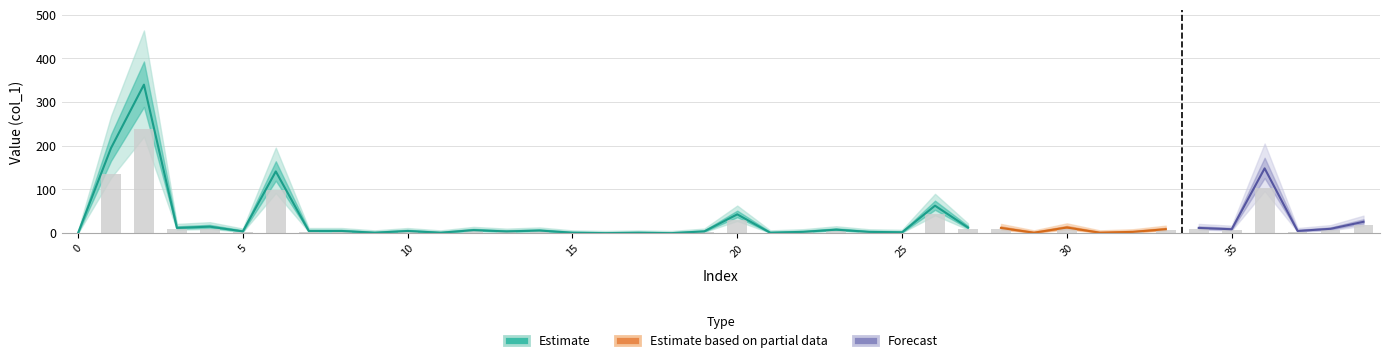

Reading left to right, extract all data points from this chart.

col_1: 0.0	194.7	340.0	12.0	14.9	4.1	141.3	5.0	5.0	1.0	5.0	1.0	7.0	4.0	6.0	1.0	0.0	0.9	0.0	4.0	43.1	1.0	3.0	8.0	2.9	2.0	62.9	12.9	12.0	1.0	12.9	1.1	2.9	9.1	12.0	9.0	148.4	5.0	10.0	26.0
col_3: 0.0	0.0	0.0	0.0	0.0	0.0	0.0	0.0	0.0	0.0	0.0	0.0	0.0	0.0	0.0	0.0	0.0	0.0	0.0	0.0	0.0	0.0	0.0	0.0	0.0	0.0	0.0	0.0	0.0	0.0	0.0	0.0	0.0	0.0	0.0	0.0	0.0	0.0	0.0	0.0
col_4: 0.0	0.0	0.0	0.0	0.0	0.0	0.0	0.0	0.0	0.0	0.0	0.0	0.0	0.0	0.0	0.0	0.0	0.0	0.0	0.0	0.0	0.0	0.0	0.0	0.0	0.0	0.0	0.0	0.0	0.0	0.0	0.0	0.0	0.0	0.0	0.0	0.0	0.0	0.0	0.0